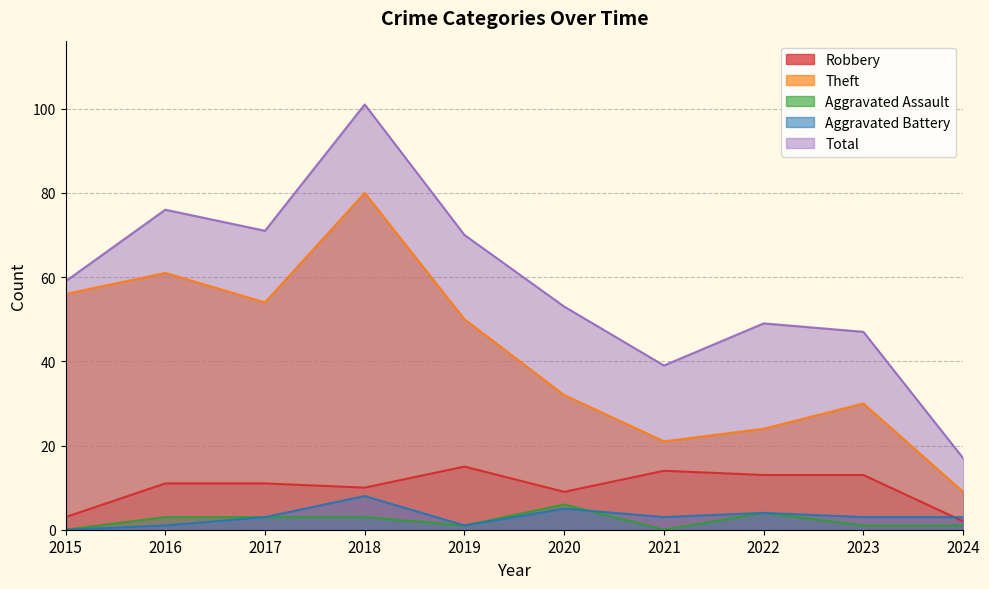

At which category is the sum across all series the highest?

2018